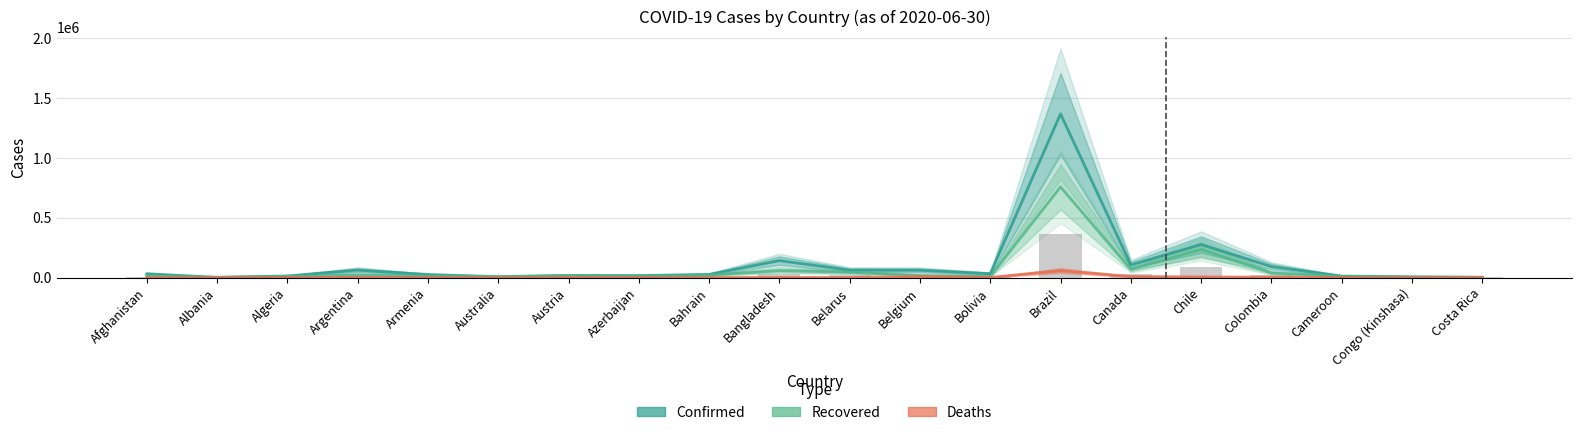

The value of Confirmed at Armenia is 25127. True or false?

True